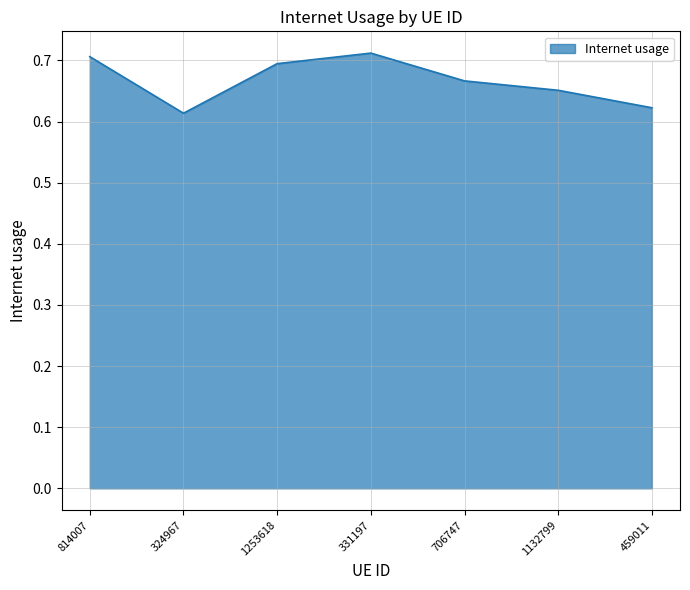

What position from the left is 324967?

2